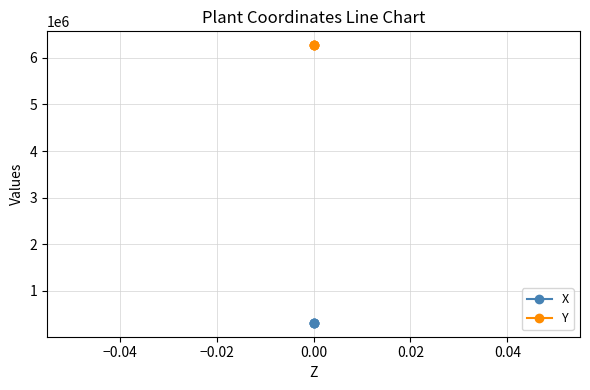

True or false: X and Y cross at least once.

False